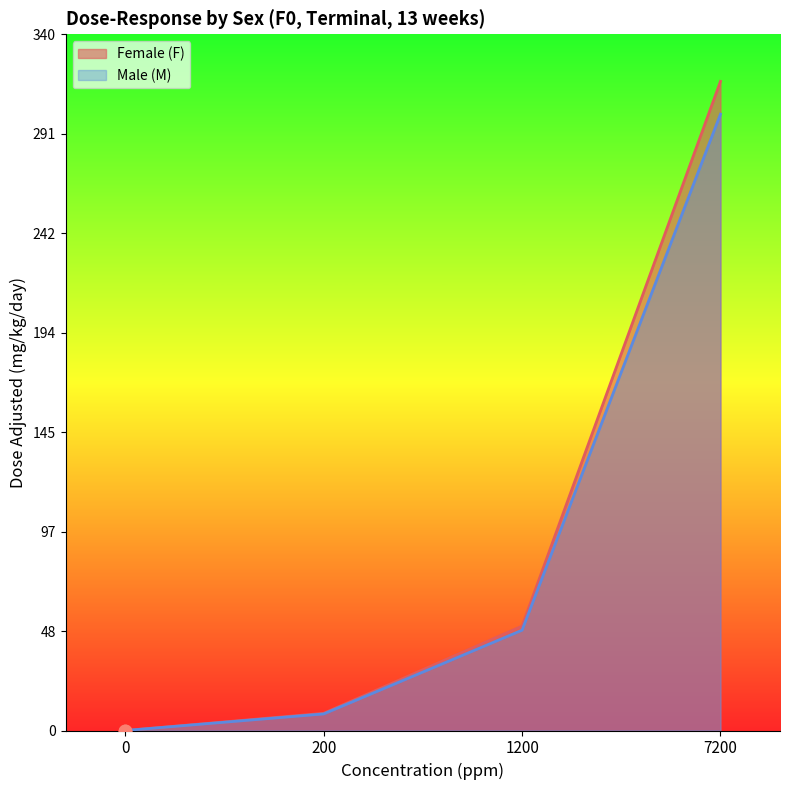

Is the value of Female (F) at 7200 greater than the value of Male (M) at 1200?

Yes